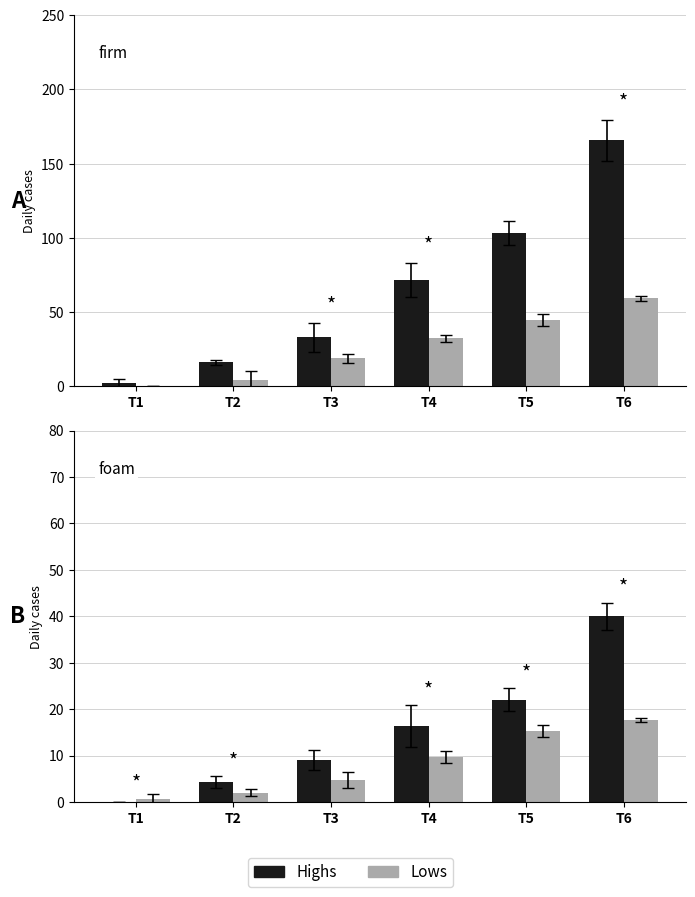

The Highs (GE) series shows 70.8 at T6. True or false?

False